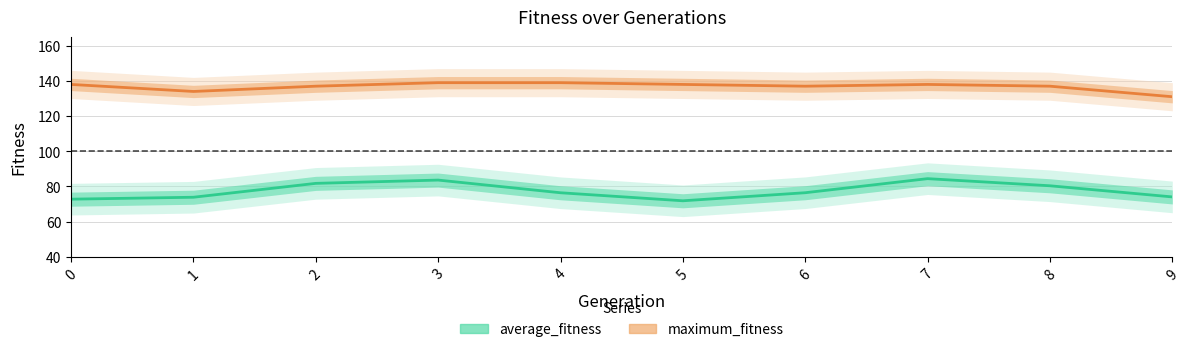

What is the difference between the maximum_fitness values at 3 and 5?

1.0